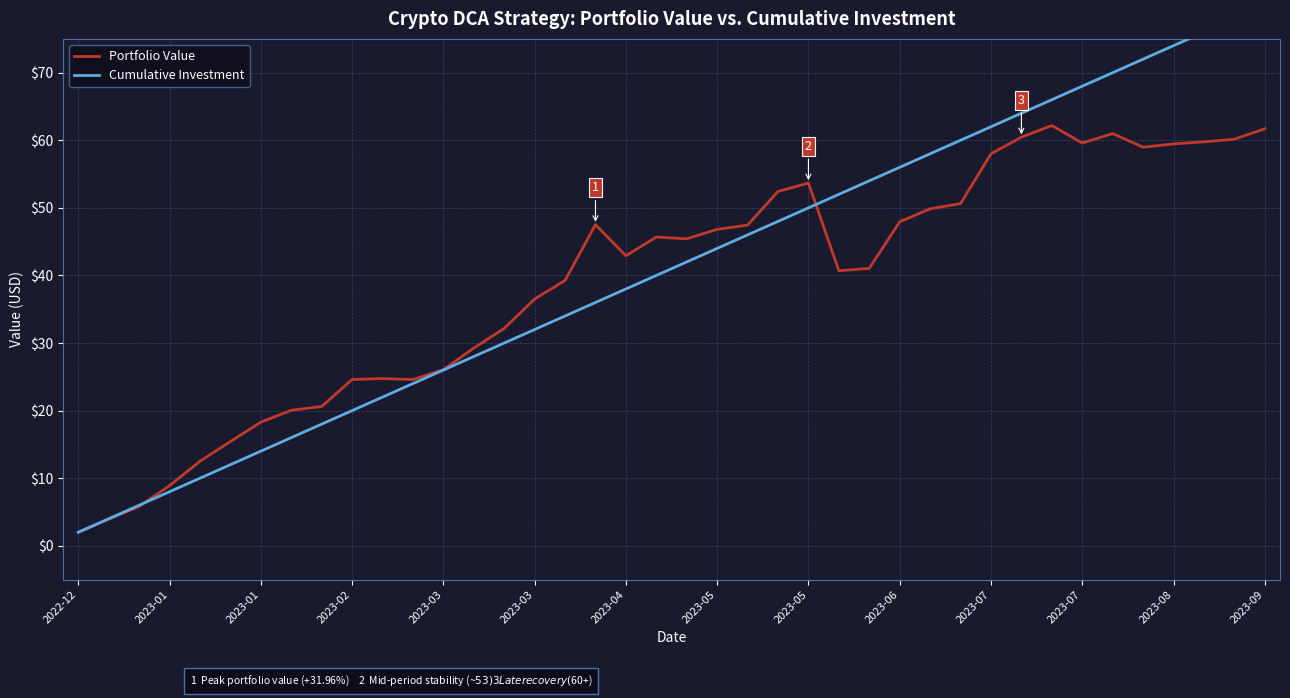

At 2023-05, list the series in order from largest to smallest.

Portfolio Value, Cumulative Investment